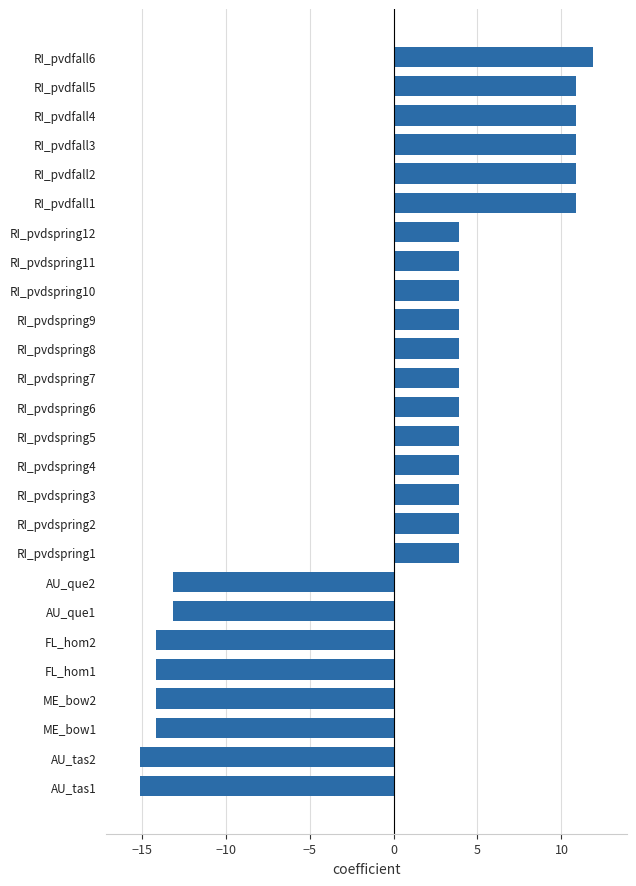

Reading bottom to top, transcribe all the data shown in this chart.

-15.1	-15.1	-14.1	-14.1	-14.1	-14.1	-13.1	-13.1	3.9	3.9	3.9	3.9	3.9	3.9	3.9	3.9	3.9	3.9	3.9	3.9	10.9	10.9	10.9	10.9	10.9	11.9